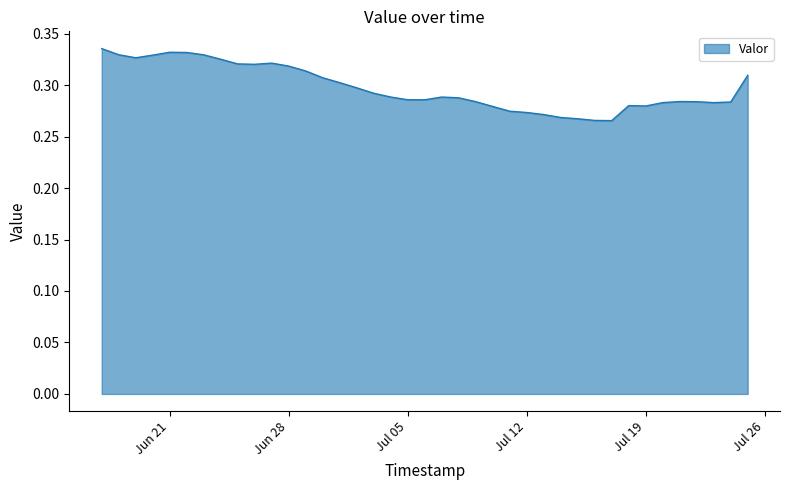

The value at Jul 12 is 0.1. True or false?

False